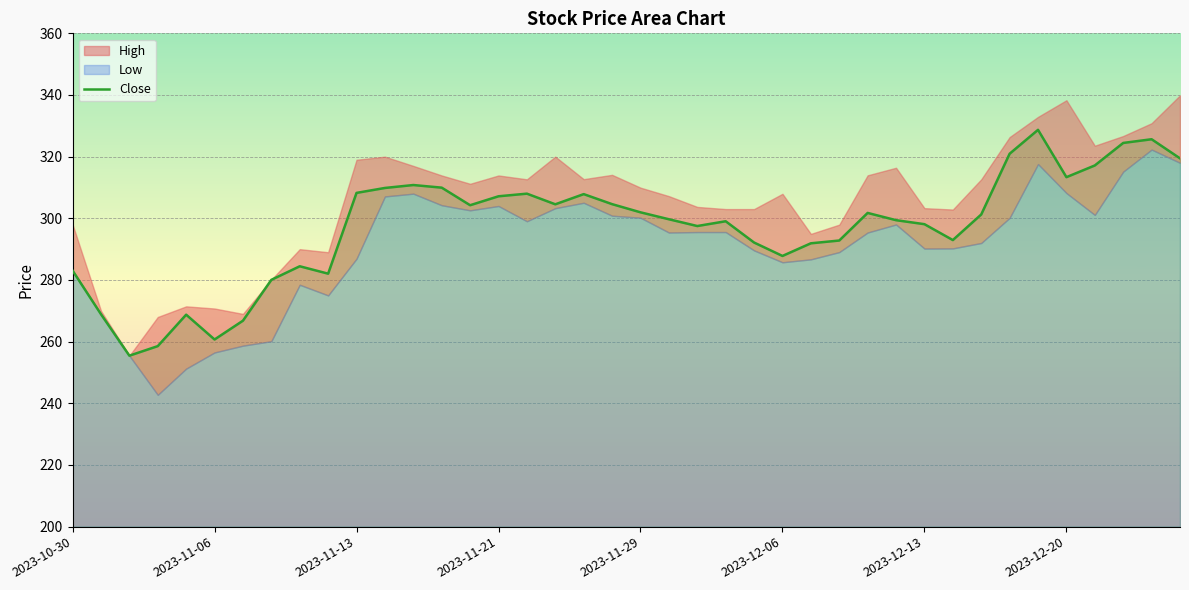

Is it true that the value at 14 is 127.3?

False